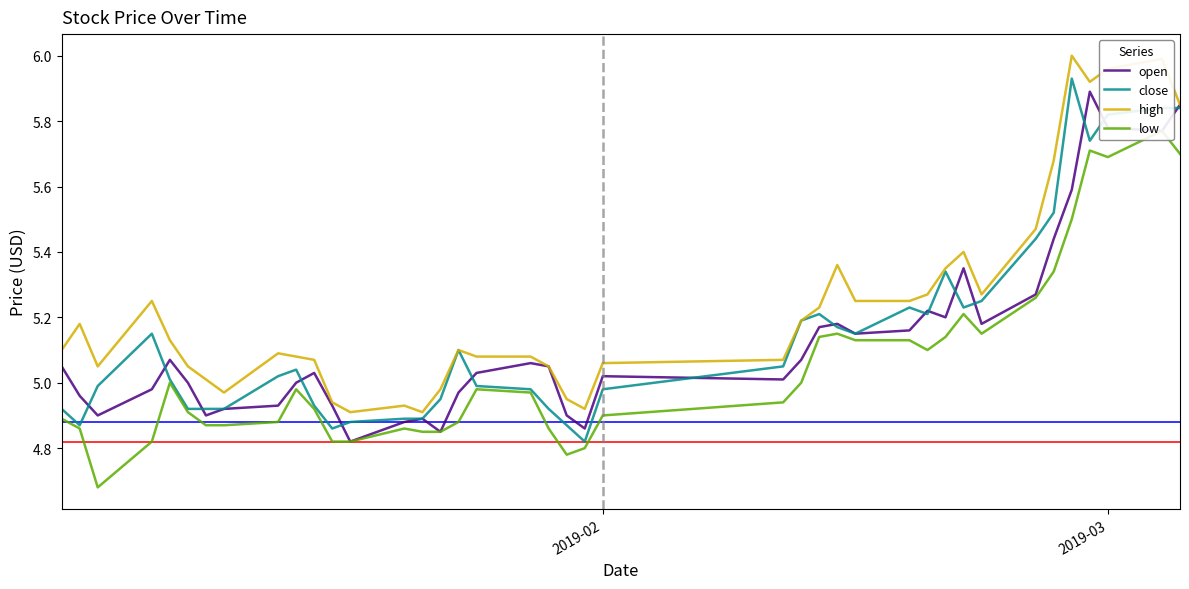

True or false: close and low intersect in this chart.

False